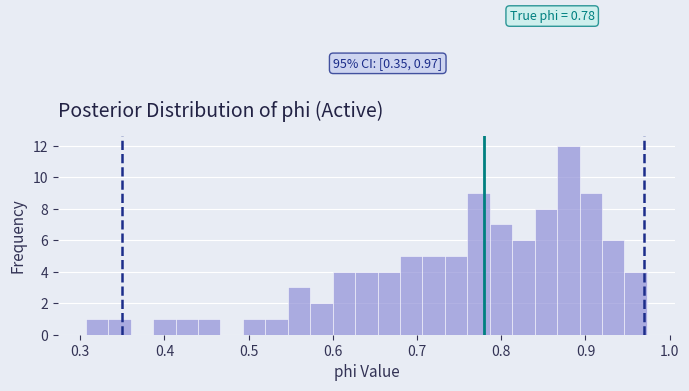

Read against the x-axis, roughly where is the centre of the tallest bar?

0.88